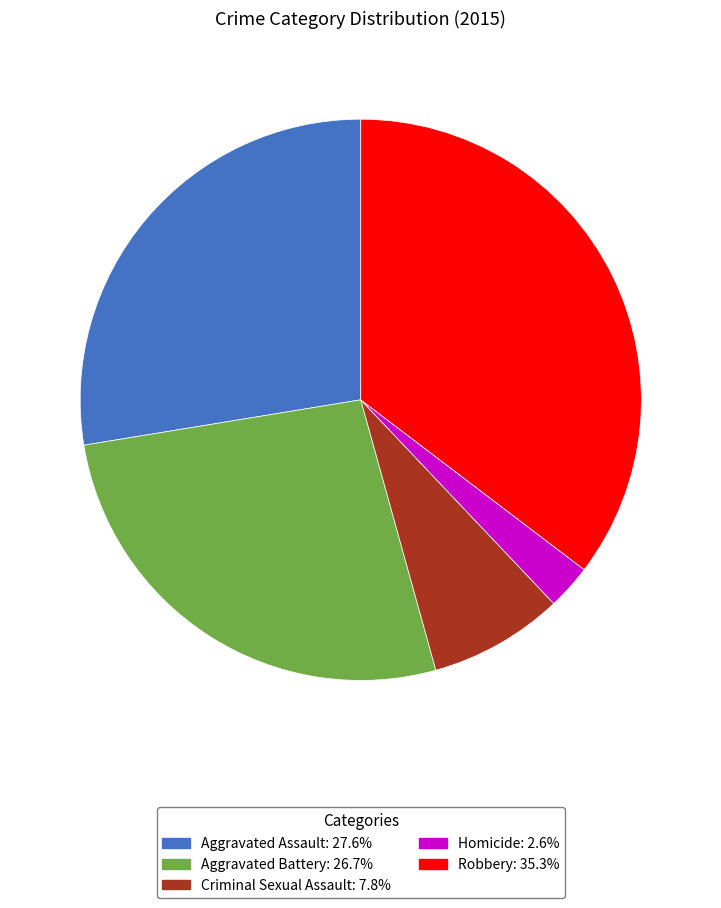

Is it true that Criminal Sexual Assault is 8% of the pie?

True